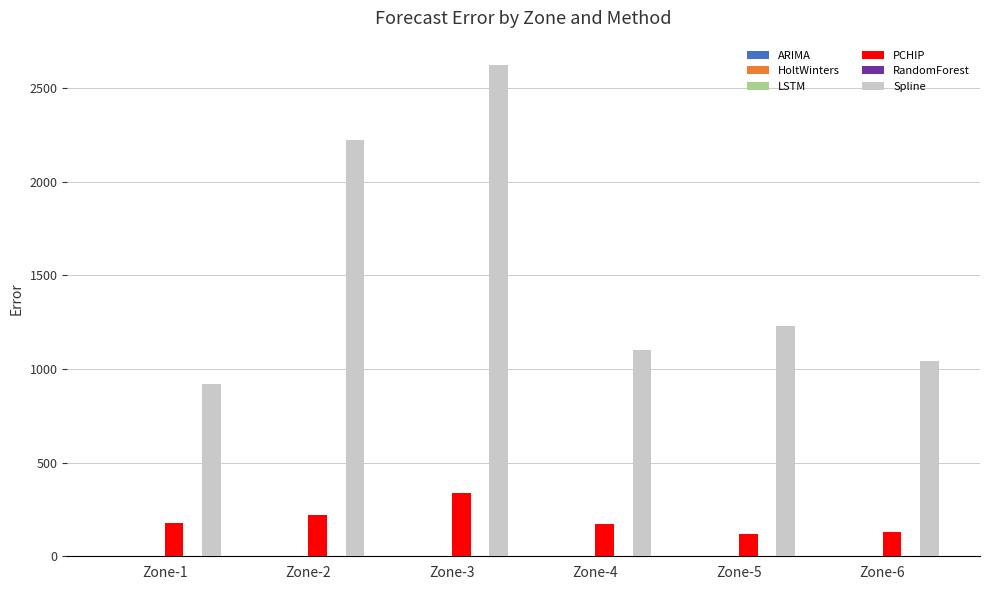

What is the sum of all PCHIP values?

1153.2